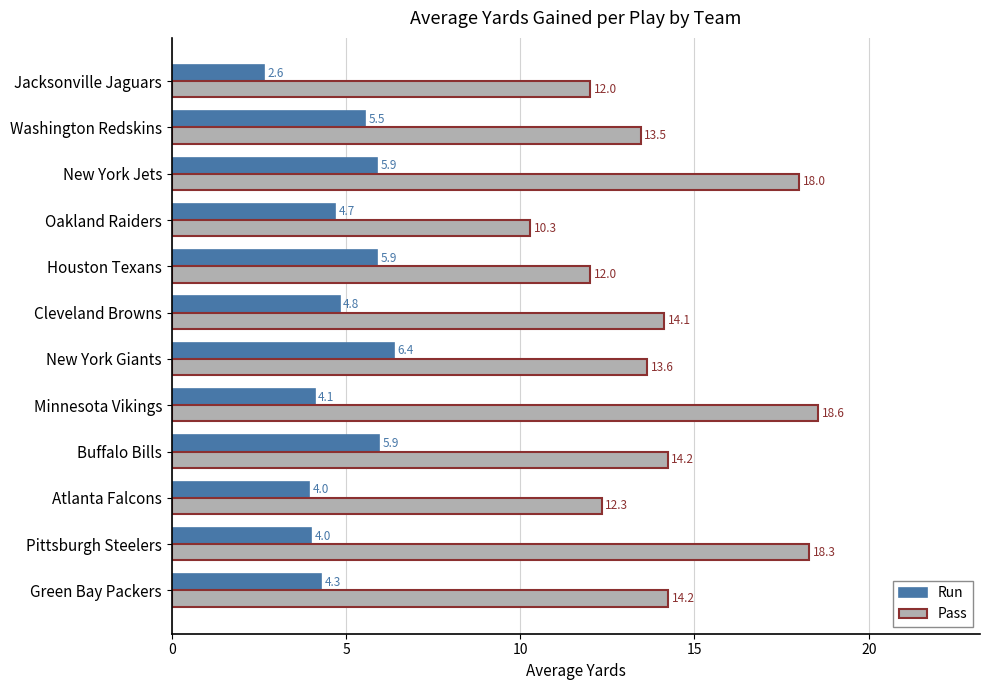

What are all the series names shown in the legend?

Run, Pass